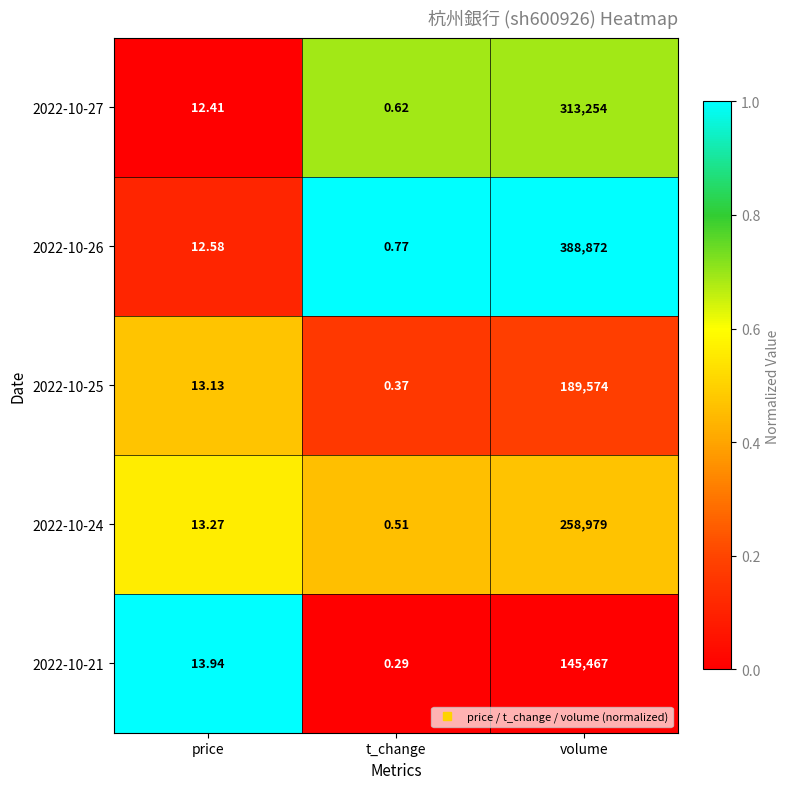

Where is 2022-10-26 nearest to the value 194436?

price